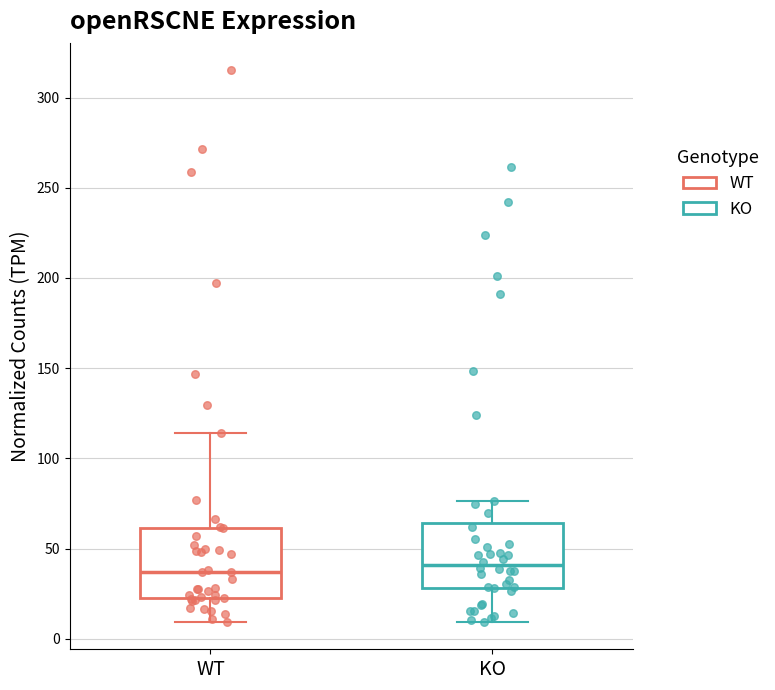

Reading left to right, transcribe this box plot: for each box, give where its median line is, the range the box spans, and where its two whiskers end, as read against the y-axis. The values are not printed on the chart, so give them approximately, as read against the axis.

WT: median 35, box 25 to 60, whiskers 10 to 115
KO: median 40, box 30 to 65, whiskers 10 to 75